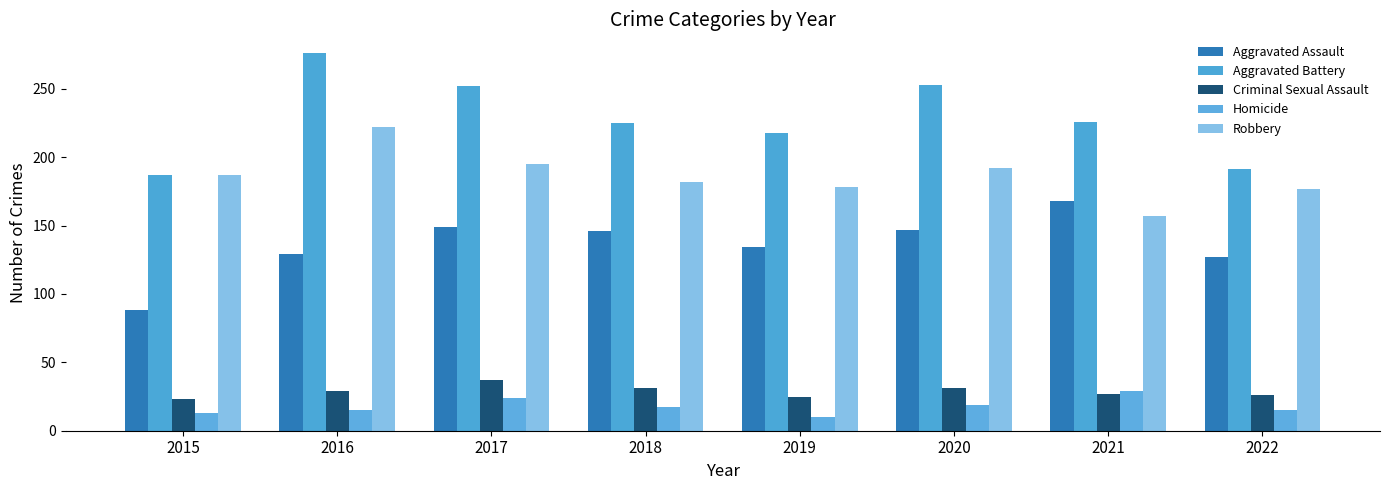

The Robbery series shows 285 at 2015. True or false?

False